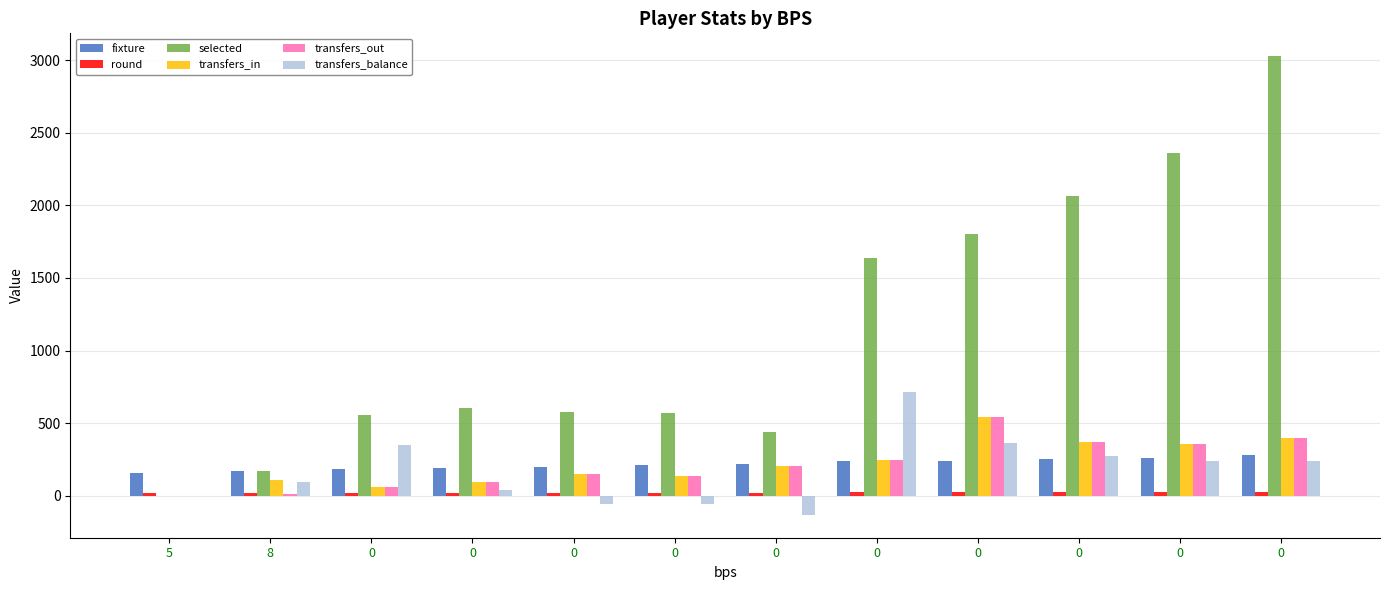

How many positive values does the transfers_in series have?

11